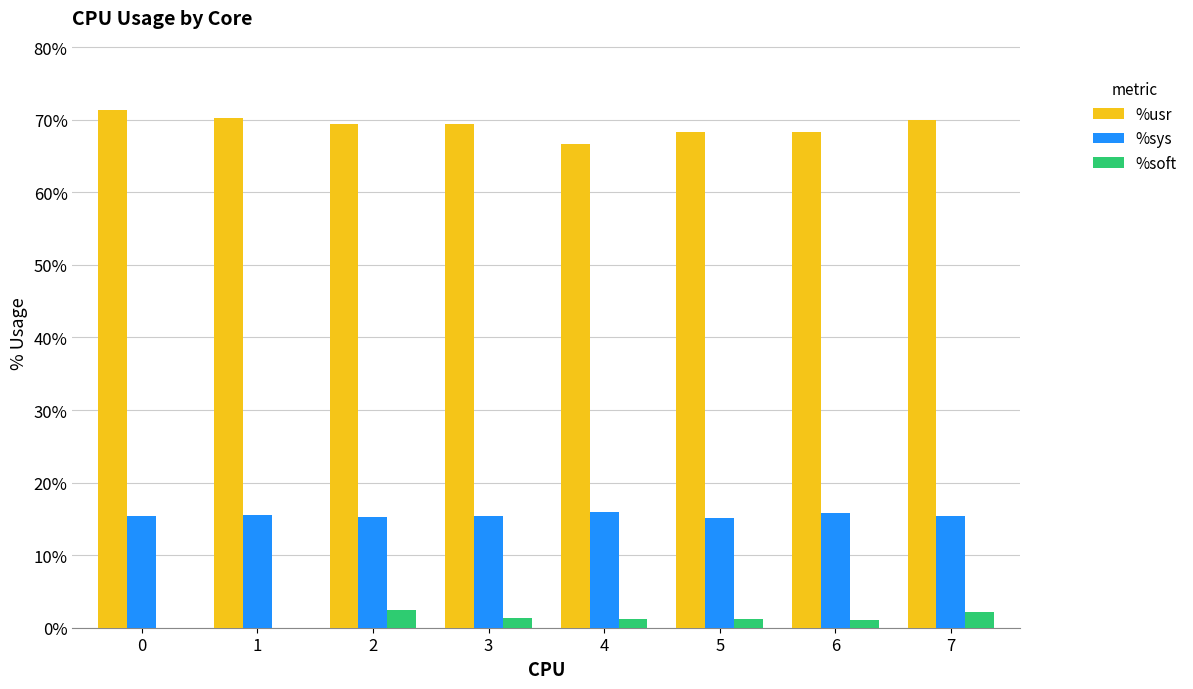

The %sys series shows 15.4 at 0. True or false?

True